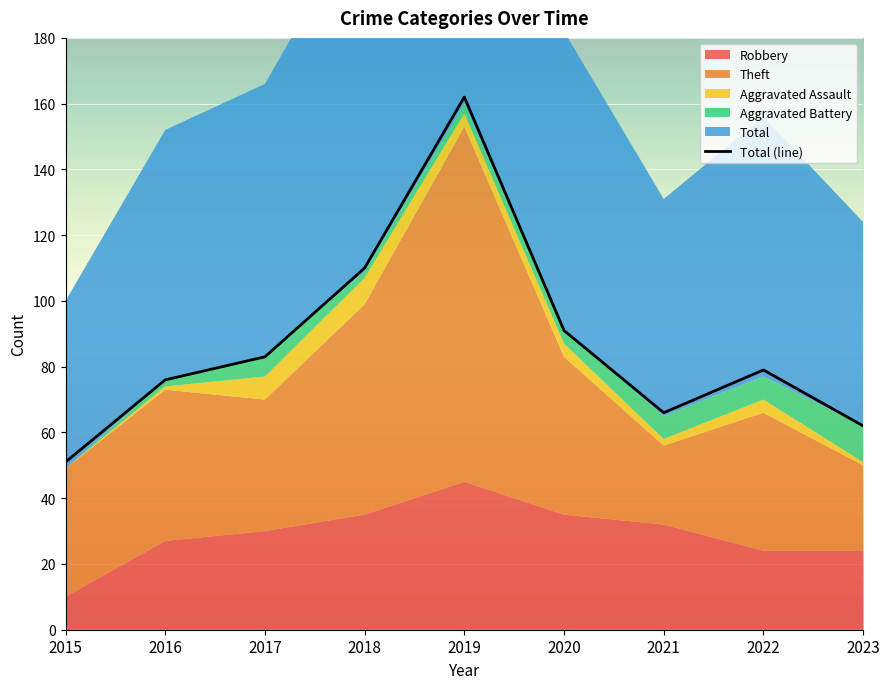

How many data points are above 79?

4